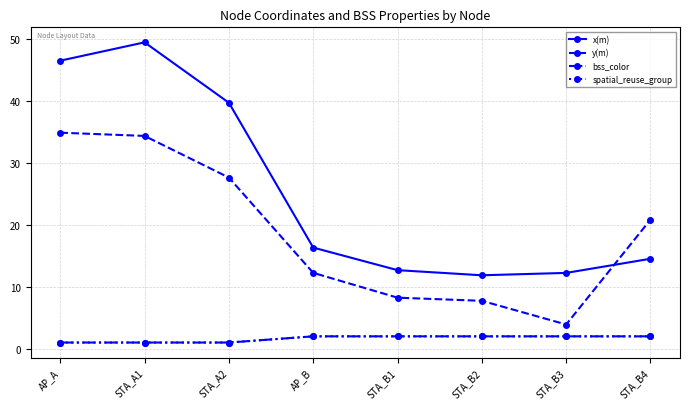

How many interior local valleys does the y(m) series have?

1